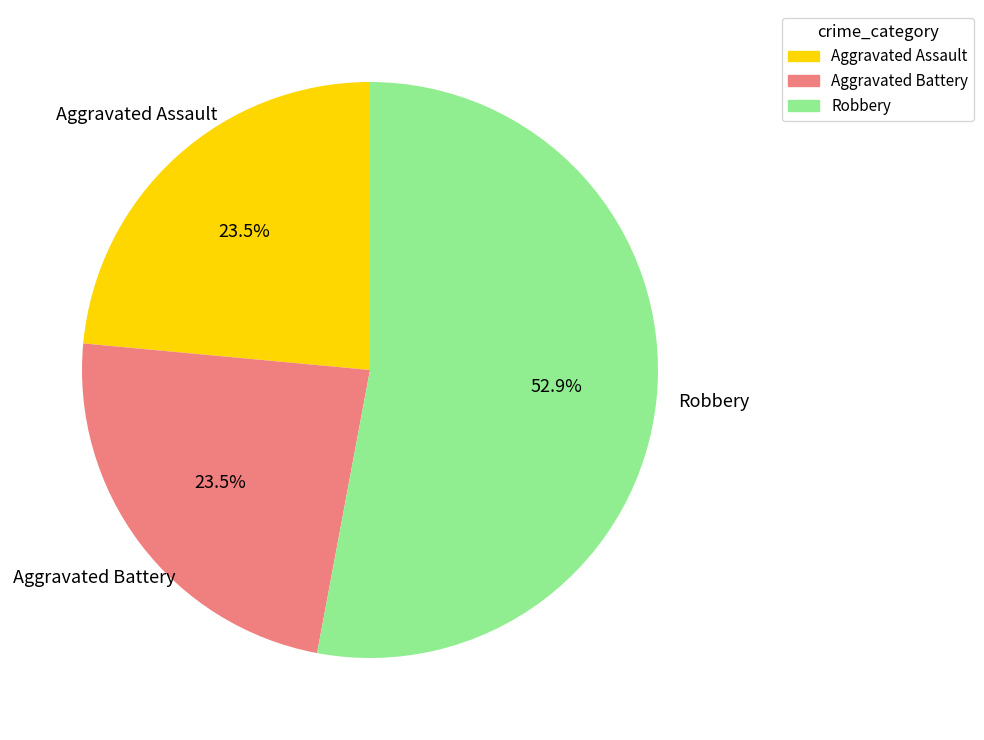

Which category accounts for the majority?

Robbery